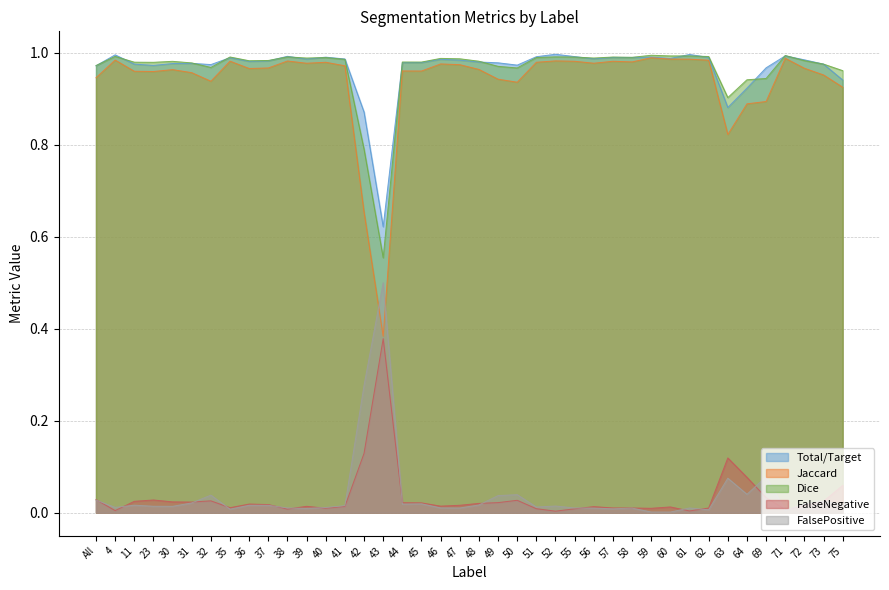

Does the chart display data point markers on the line(s)?

No